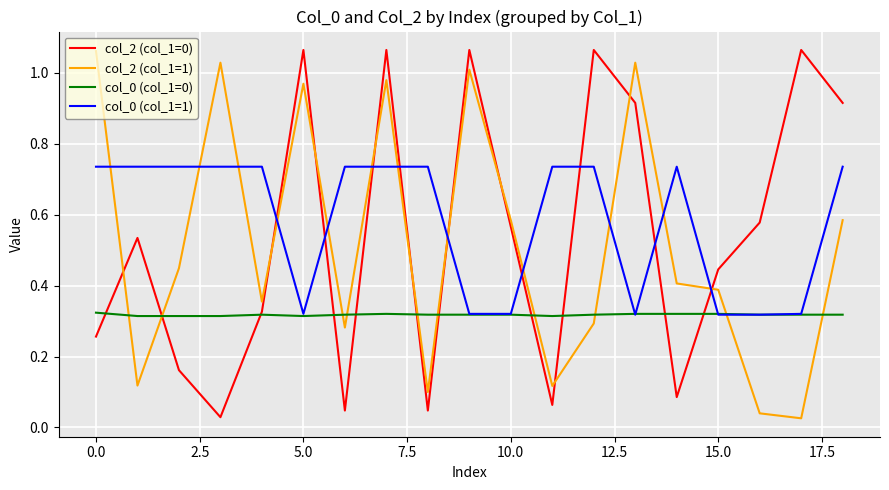

How many col_0 (col_1=1) values are between 0 and 1?

19